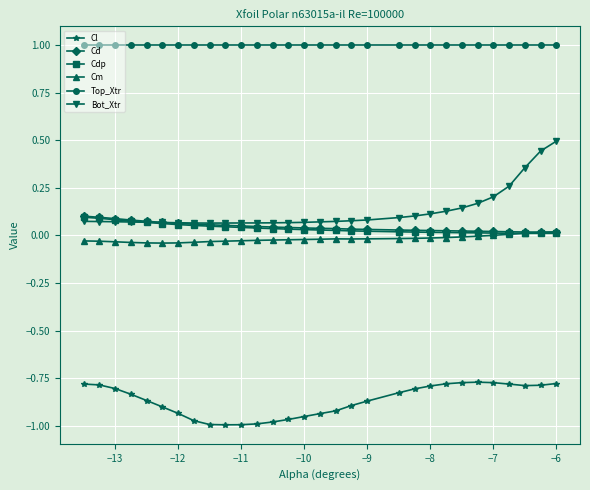

What is the lowest value of the Top_Xtr series?

1.0